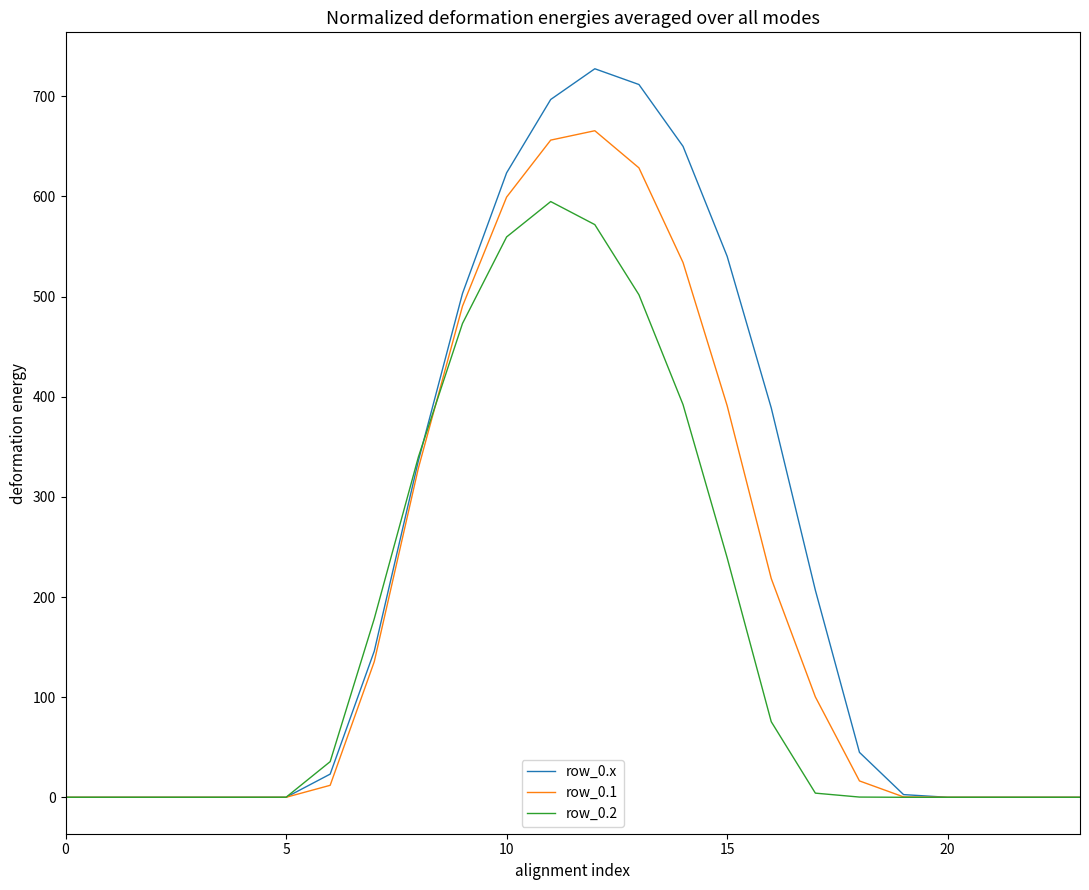

What is the difference between the maximum and minimum values in the row_0.x series?

727.5